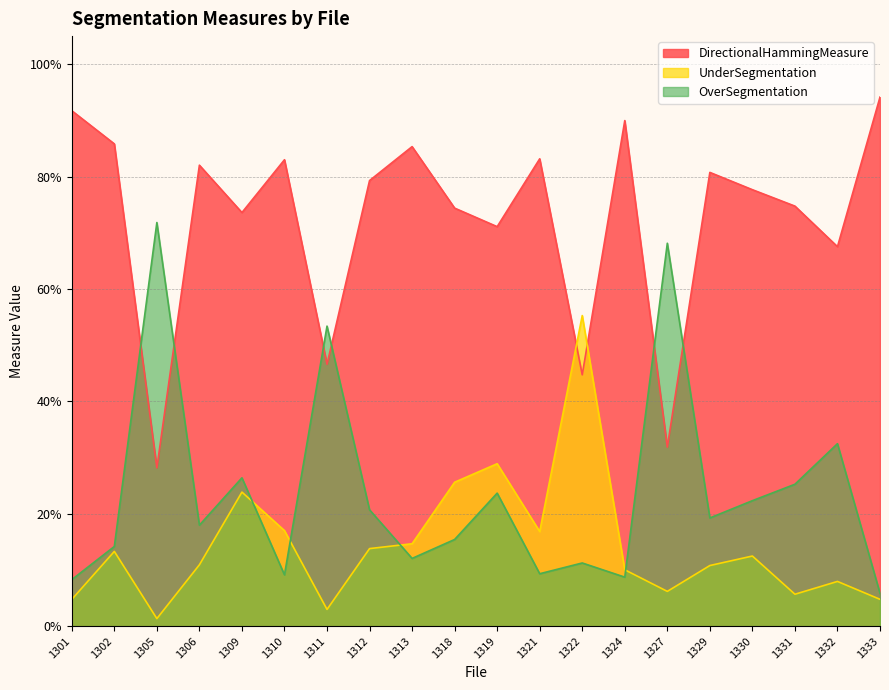

The value of UnderSegmentation at 1333 is 0.0. True or false?

False